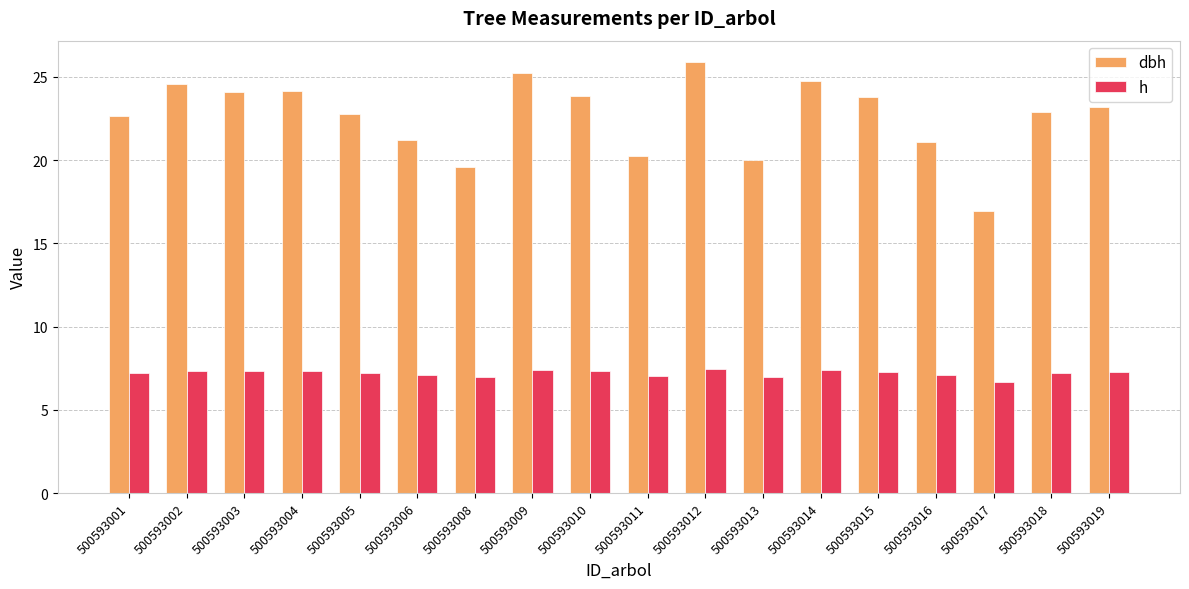

At which category is the sum across all series the highest?

500593012